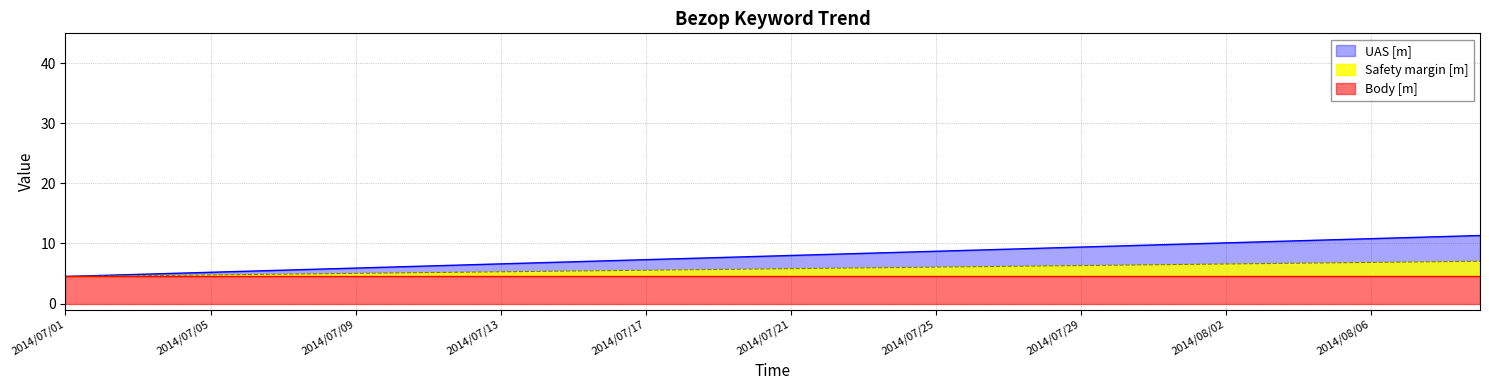

Reading left to right, extract all data points from this chart.

2014/07/01=4.5	2014/07/02=4.7	2014/07/03=4.8	2014/07/04=5.0	2014/07/05=5.2	2014/07/06=5.4	2014/07/07=5.5	2014/07/08=5.7	2014/07/09=5.9	2014/07/10=6.1	2014/07/11=6.2	2014/07/12=6.4	2014/07/13=6.6	2014/07/14=6.8	2014/07/15=6.9	2014/07/16=7.1	2014/07/17=7.3	2014/07/18=7.5	2014/07/19=7.7	2014/07/20=7.8	2014/07/21=8.0	2014/07/22=8.2	2014/07/23=8.3	2014/07/24=8.5	2014/07/25=8.7	2014/07/26=8.9	2014/07/27=9.1	2014/07/28=9.2	2014/07/29=9.4	2014/07/30=9.6	2014/07/31=9.8	2014/08/01=9.9	2014/08/02=10.1	2014/08/03=10.3	2014/08/04=10.4	2014/08/05=10.6	2014/08/06=10.8	2014/08/07=11.0	2014/08/08=11.1	2014/08/09=11.3